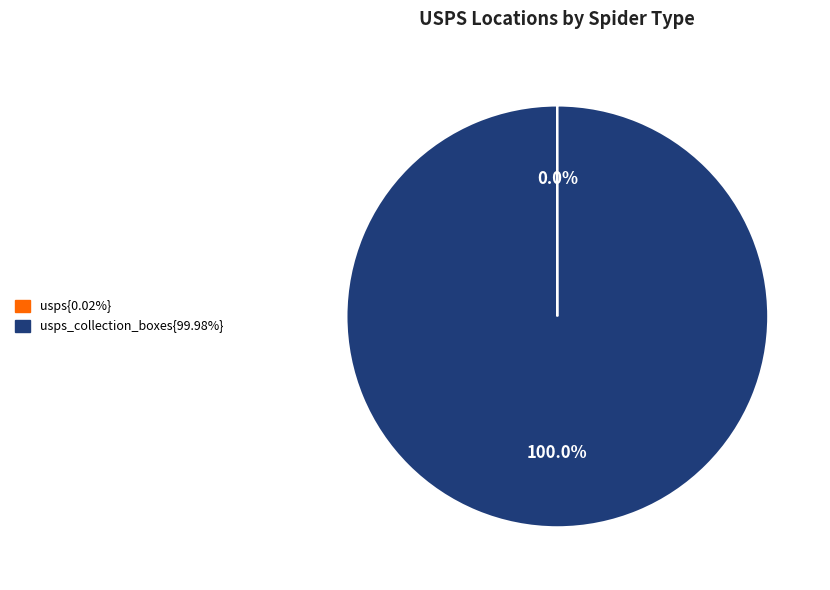

Does any single category account for the majority?

Yes